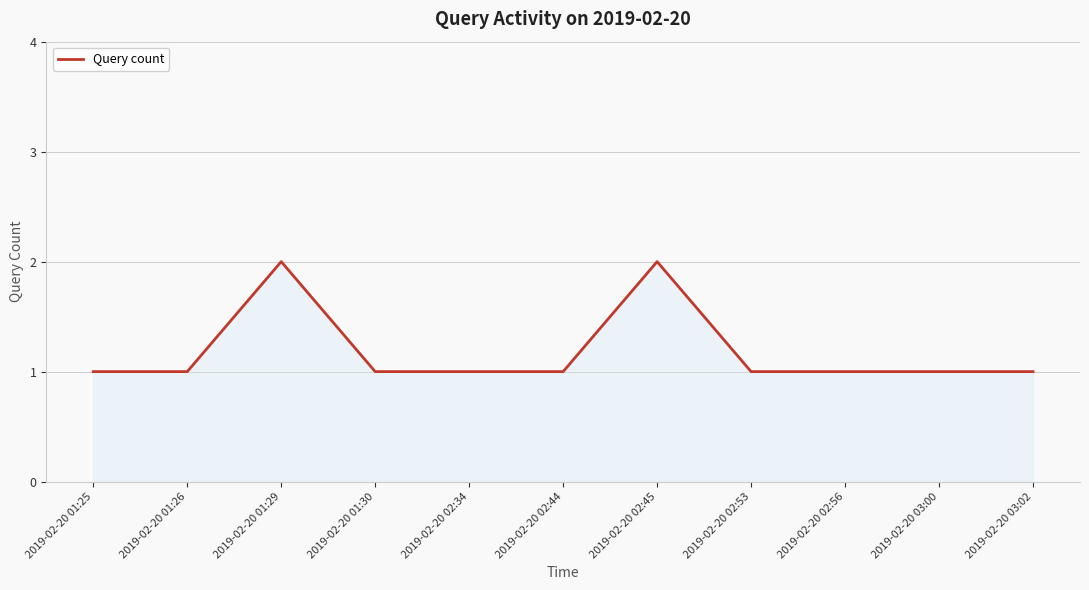

True or false: the data shows 2 at 2019-02-20 01:29.

True